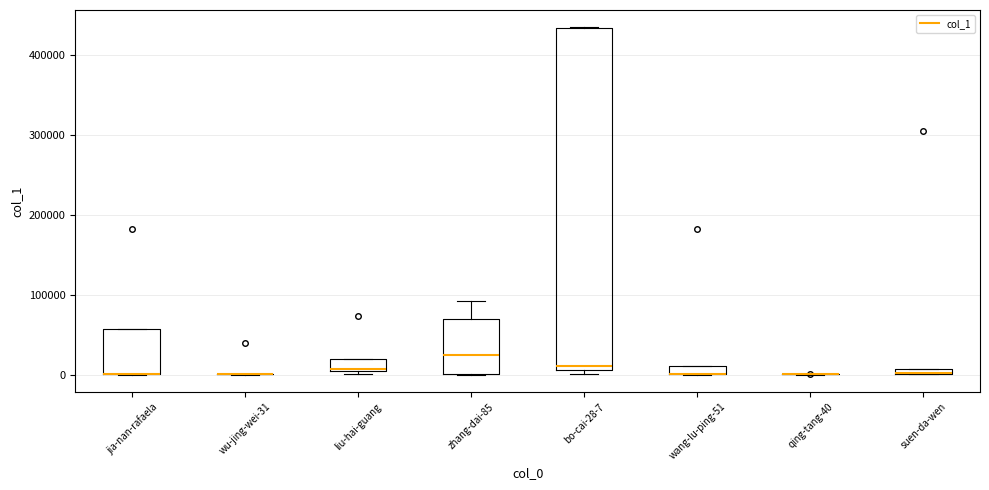

Where does the median line of the box for zhang-dai-85 sit on the y-axis? The values are not printed on the chart, so give them approximately, as read against the axis.

20000